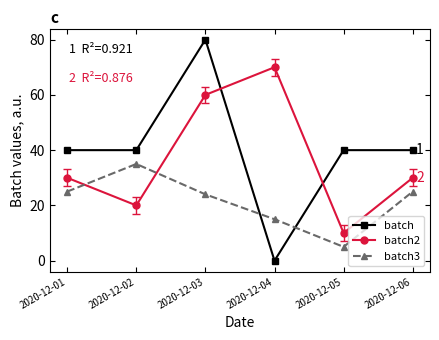

What is the average value of the batch3 series?

22